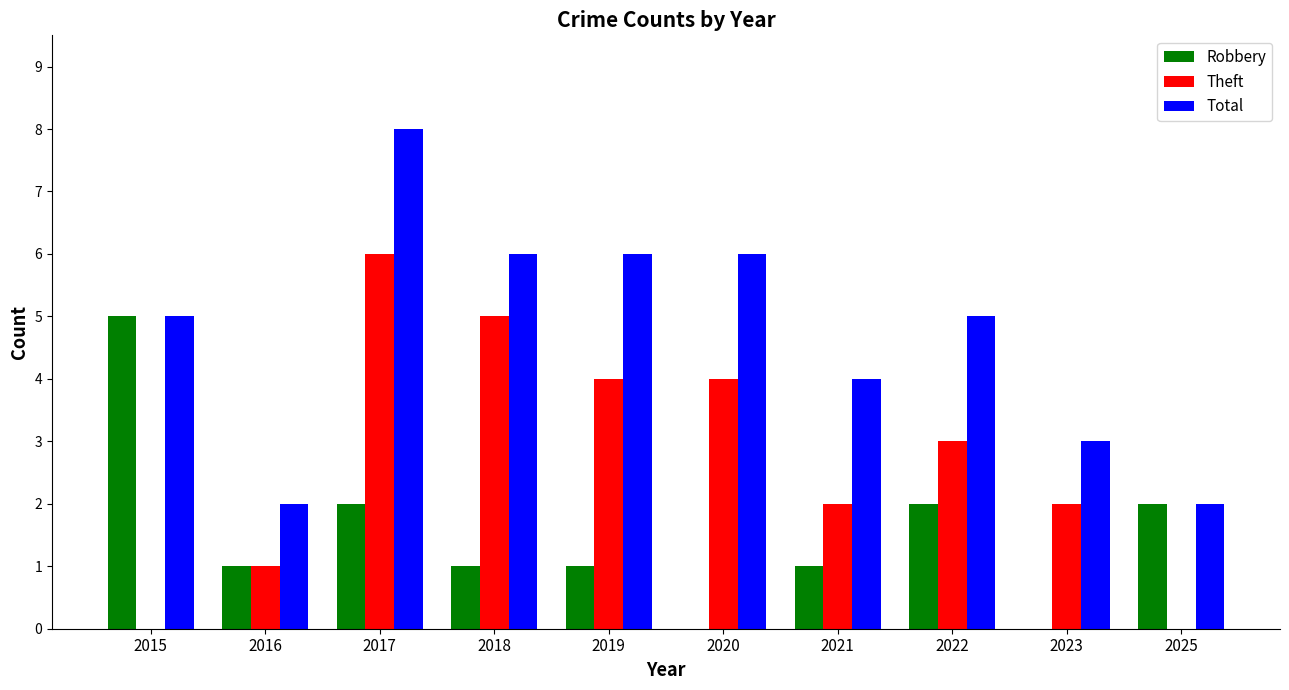

True or false: Total has a value of 4 at 2021.

True